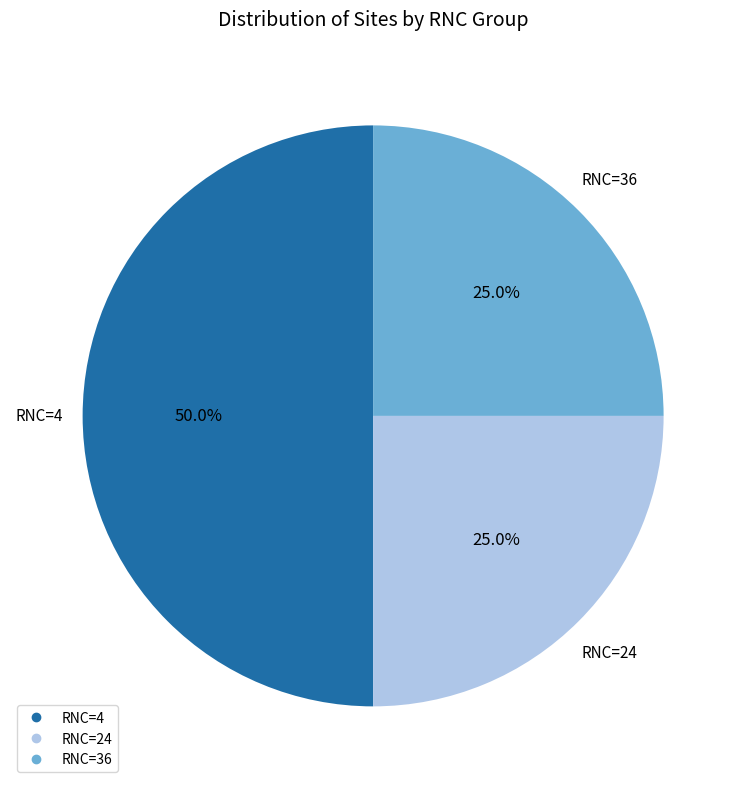

Count the number of slices in the pie.

3